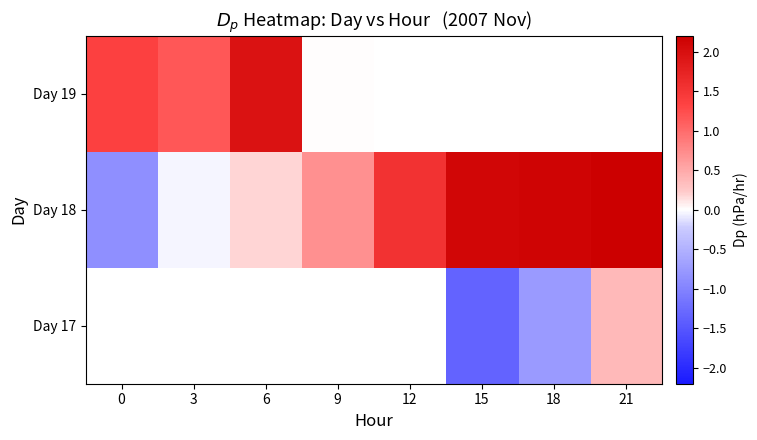

Which series has the widest spread of values?

Day 18